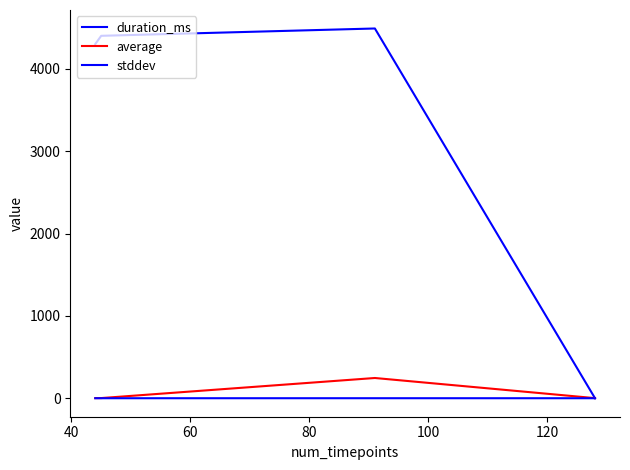

How many distinct data groups are displayed?

3